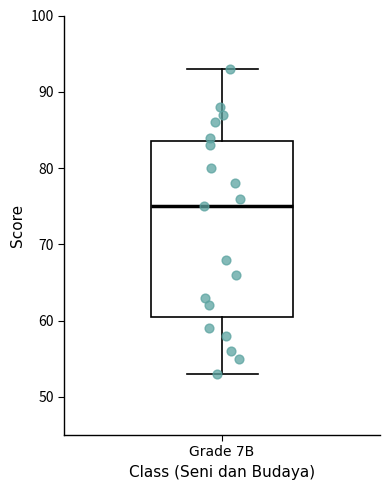

Where is the upper edge of the box for Grade 7B on the y-axis? The values are not printed on the chart, so give them approximately, as read against the axis.

84